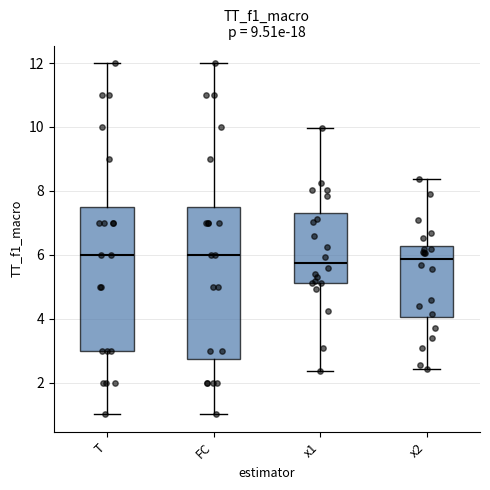

Comparing the boxes themselves (not the whiskers), which one is the tallest?

FC